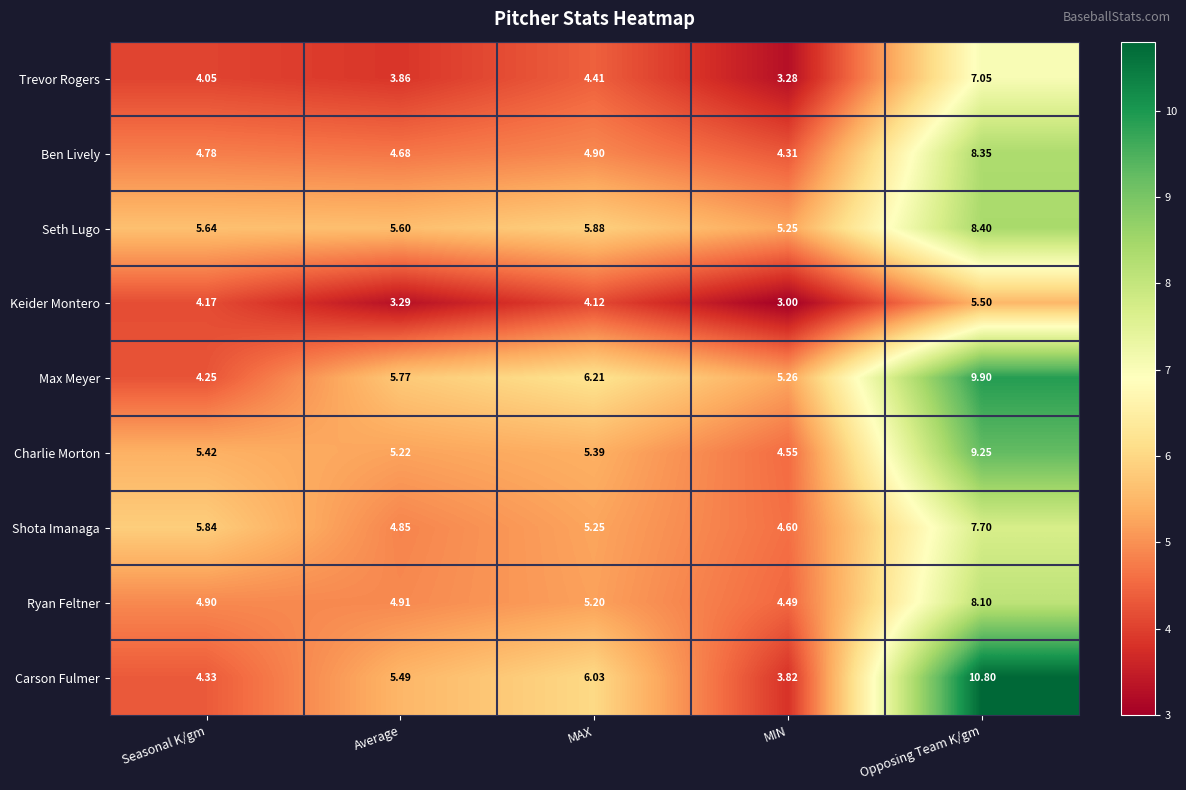

Rank the series at Seasonal K/gm from lowest to highest value.

Trevor Rogers, Keider Montero, Max Meyer, Carson Fulmer, Ben Lively, Ryan Feltner, Charlie Morton, Seth Lugo, Shota Imanaga